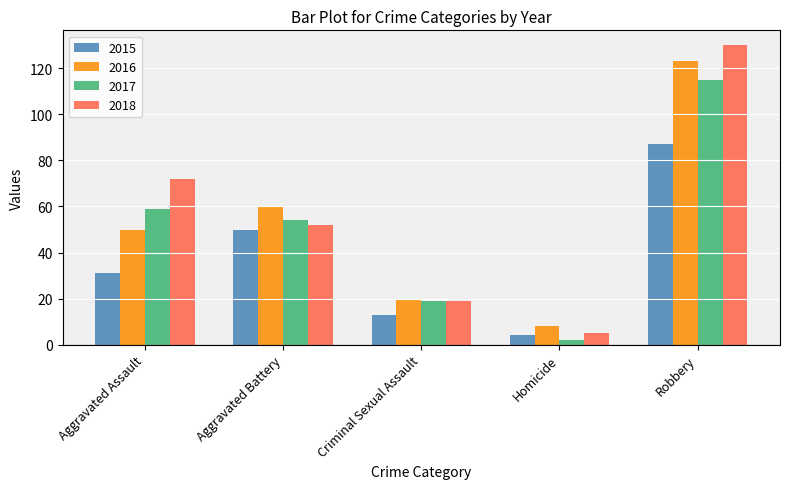

List the labels in order of 2017 value, largest first.

Robbery, Aggravated Assault, Aggravated Battery, Criminal Sexual Assault, Homicide